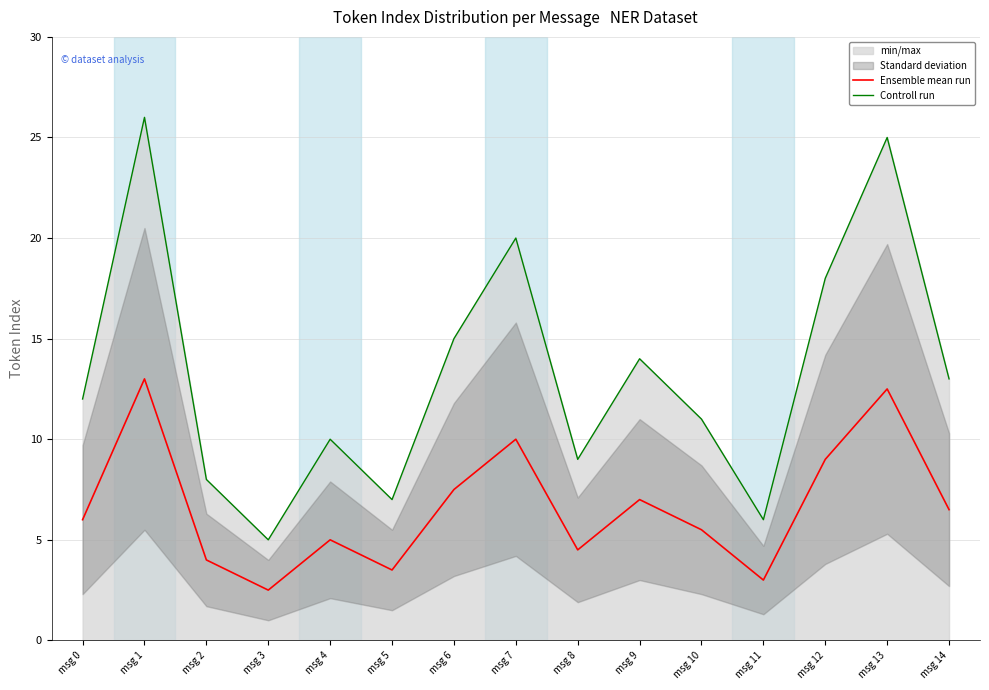

At which category does Ensemble mean run reach its first local valley?

msg 3